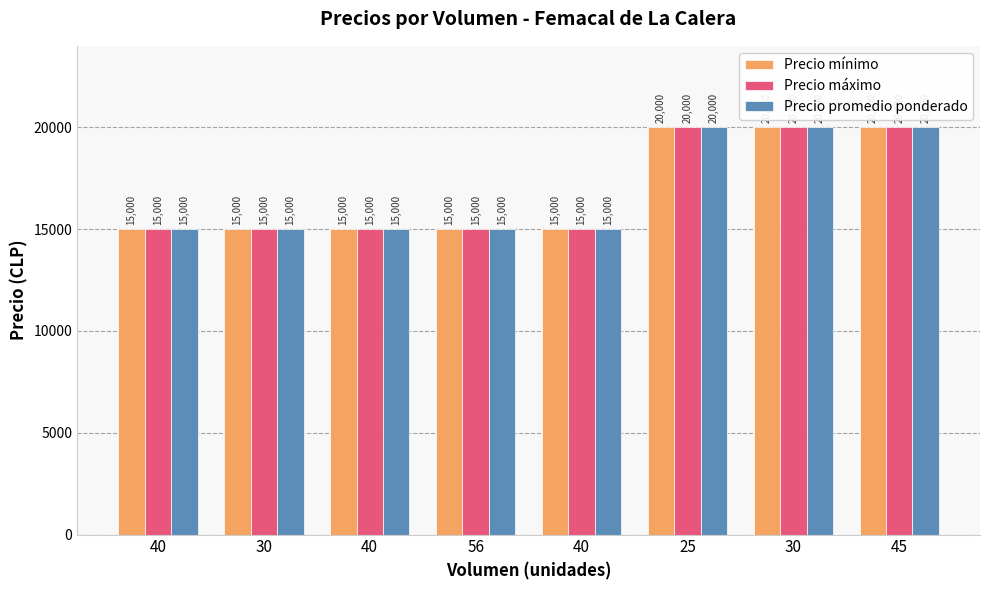

Are the bars grouped side by side (vs. stacked)?

Yes